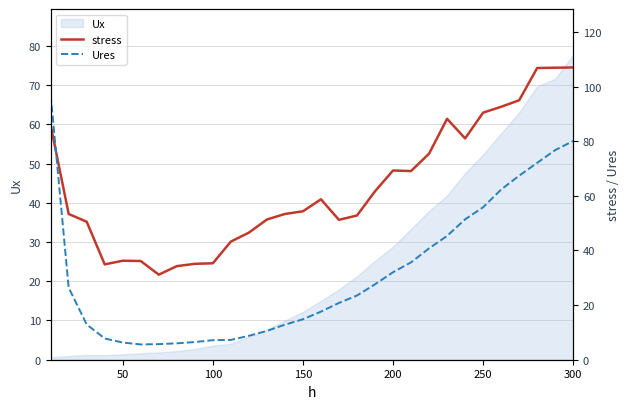

Is it true that Ux equals 11.7 at 200?

False